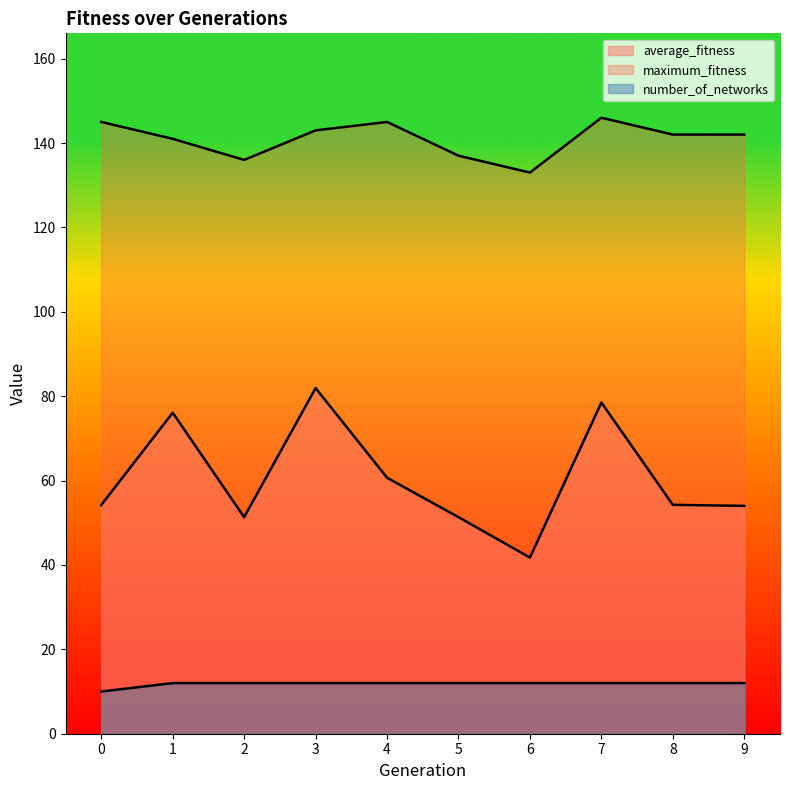

Which series changed the most between 4 and 7?

average_fitness